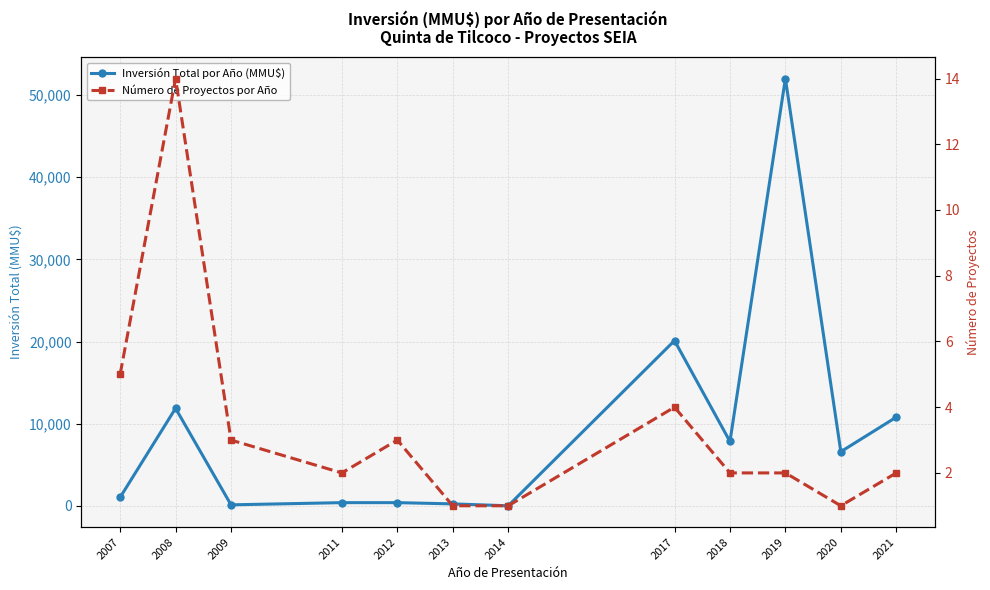

Where does the Número de Proyectos por Año series first go above 2?

2007